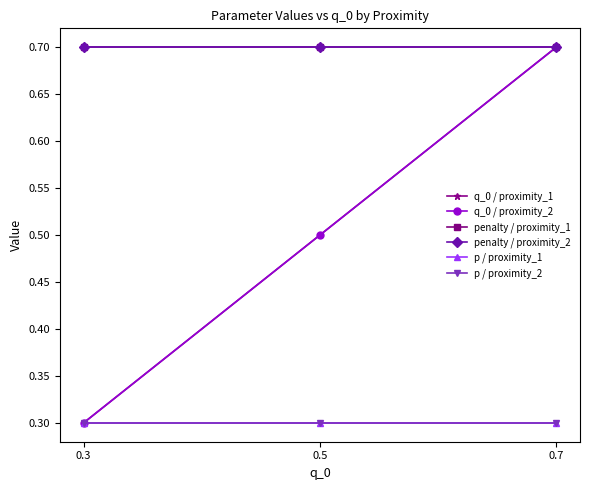

Which category has the lowest value across all series?

0.3